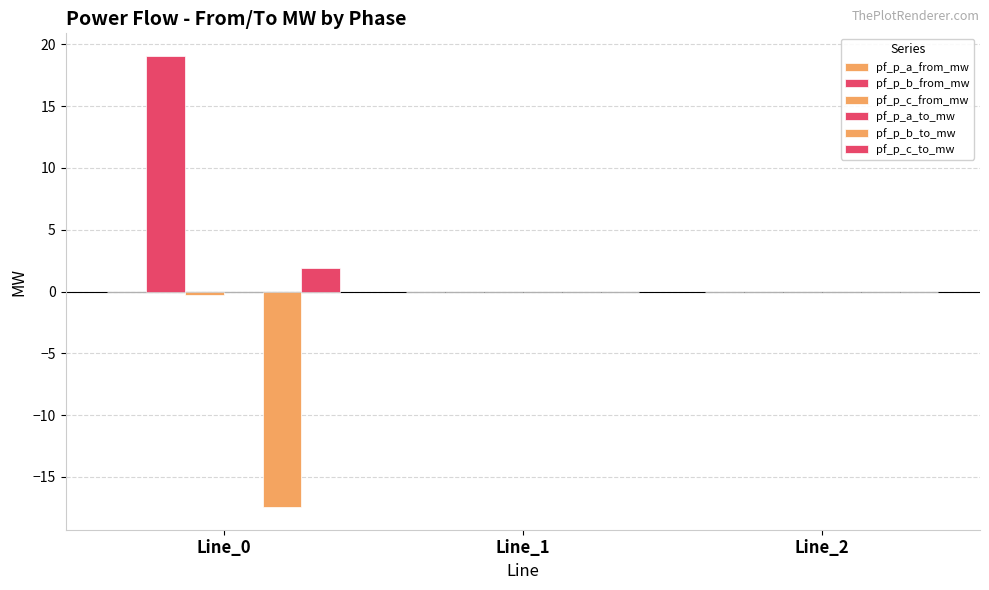

Which series has the widest spread of values?

pf_p_b_from_mw